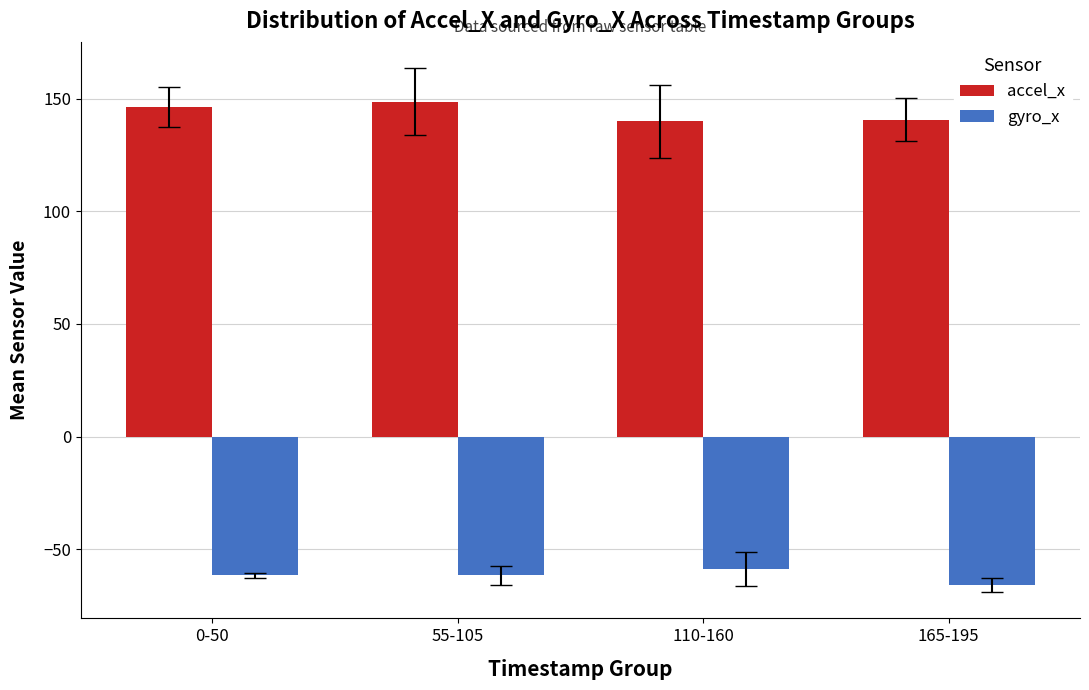

Is it true that accel_x equals 146.4 at 0-50?

True